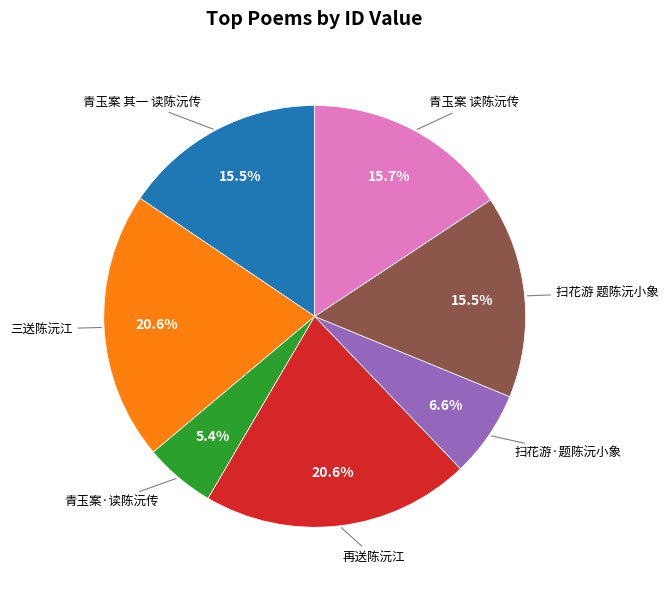

Is there any slice that represents more than half of the pie?

No